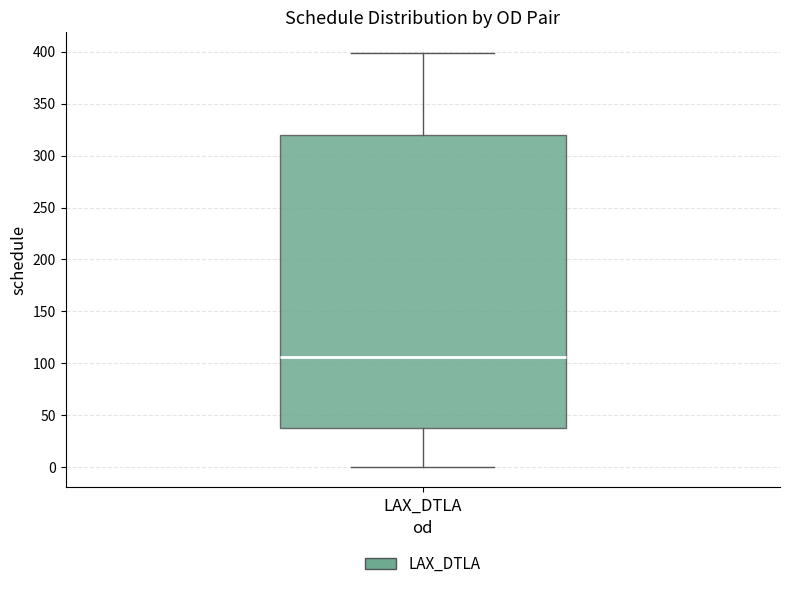

Read this box plot against the y-axis: the position of the median line, the range covered by the box, and the ends of both whiskers. The values are not printed on the chart, so give them approximately, as read against the axis.

median 105, box 35 to 320, whiskers 0 to 400